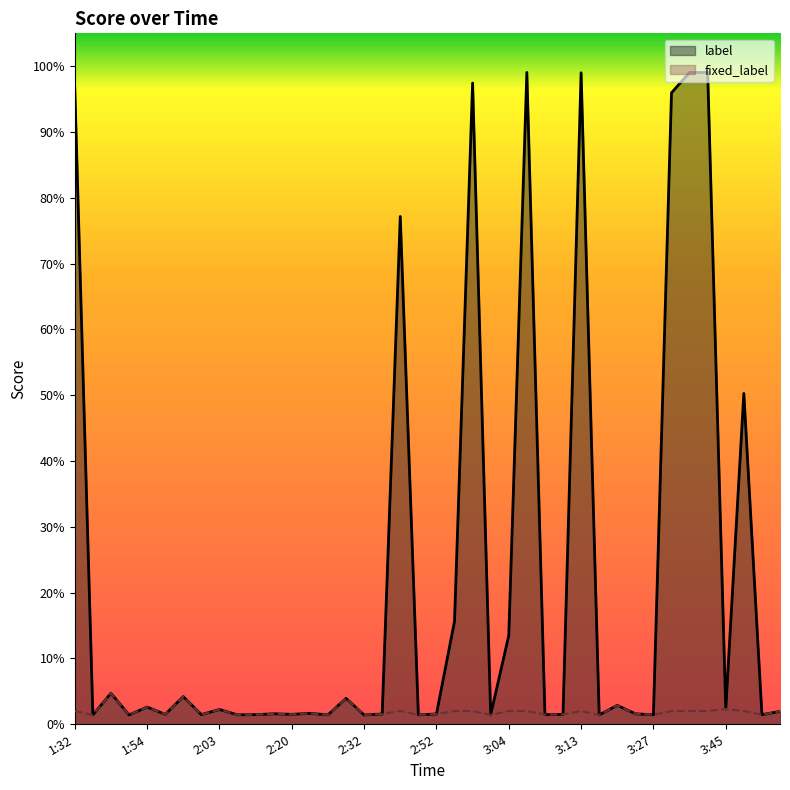

True or false: label has a value of 0.8 at 3:48.

False